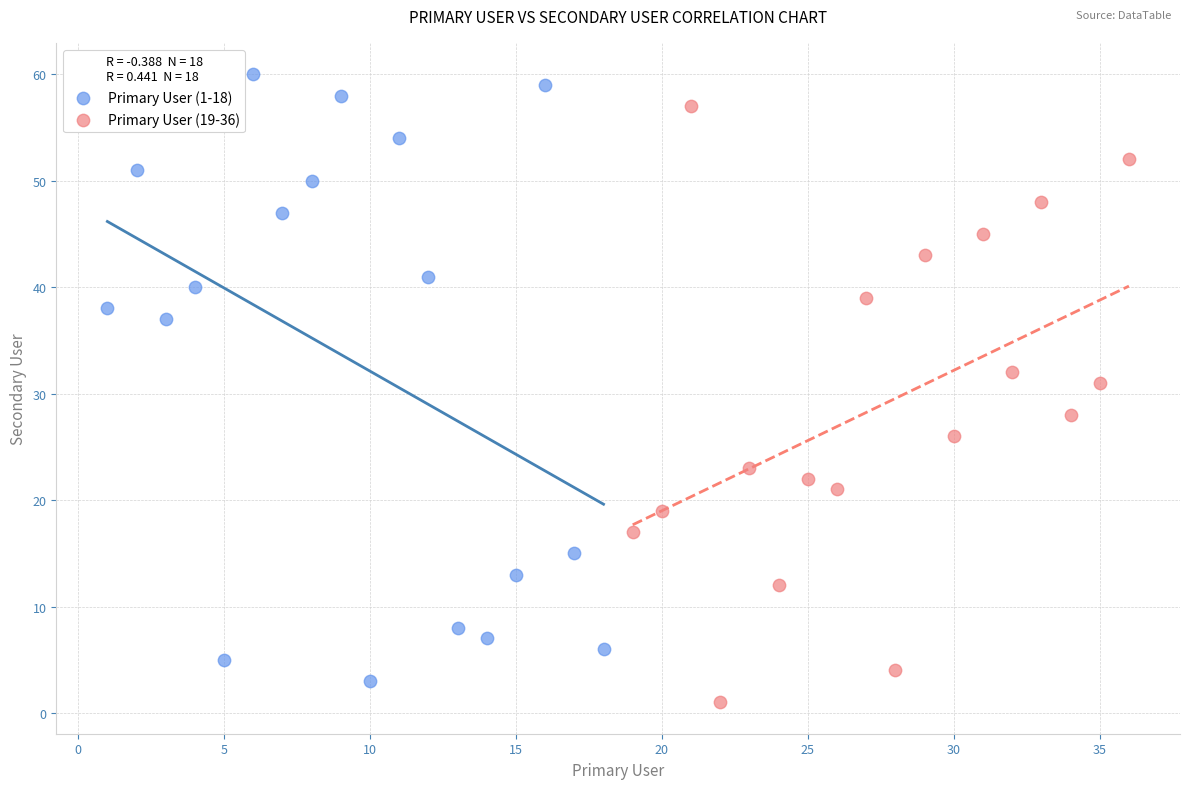

Which series contains the highest Y value?

Primary User (1-18)